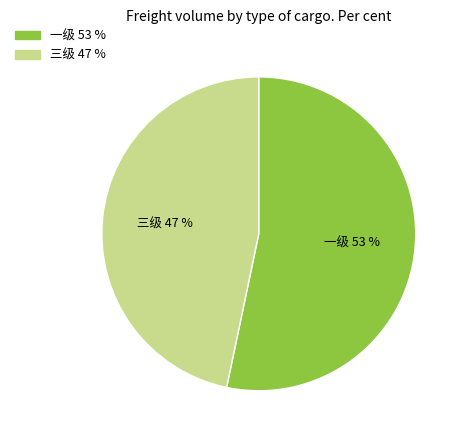

Which has a higher value, 三级 or 一级?

一级